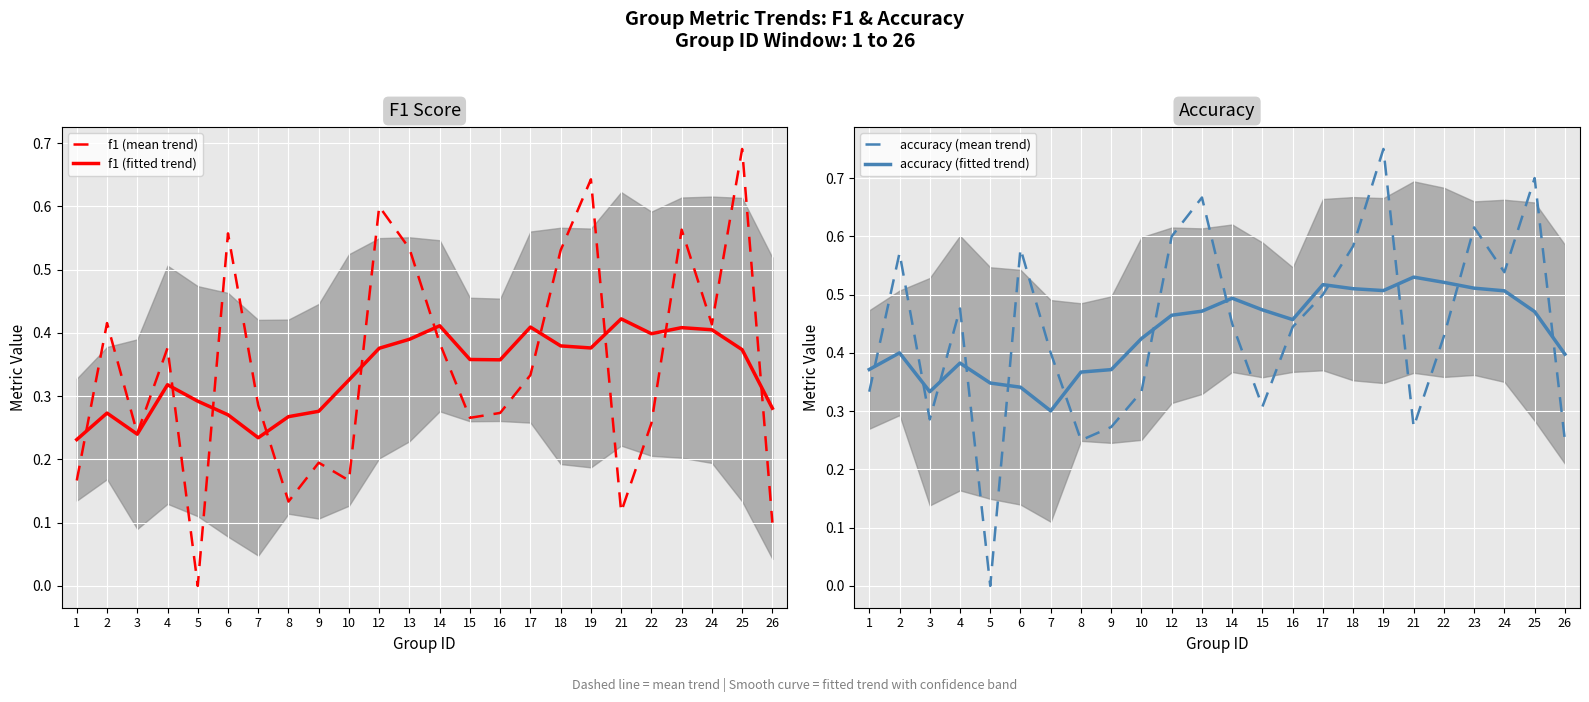

Where is the first local maximum for f1 (fitted trend)?

2